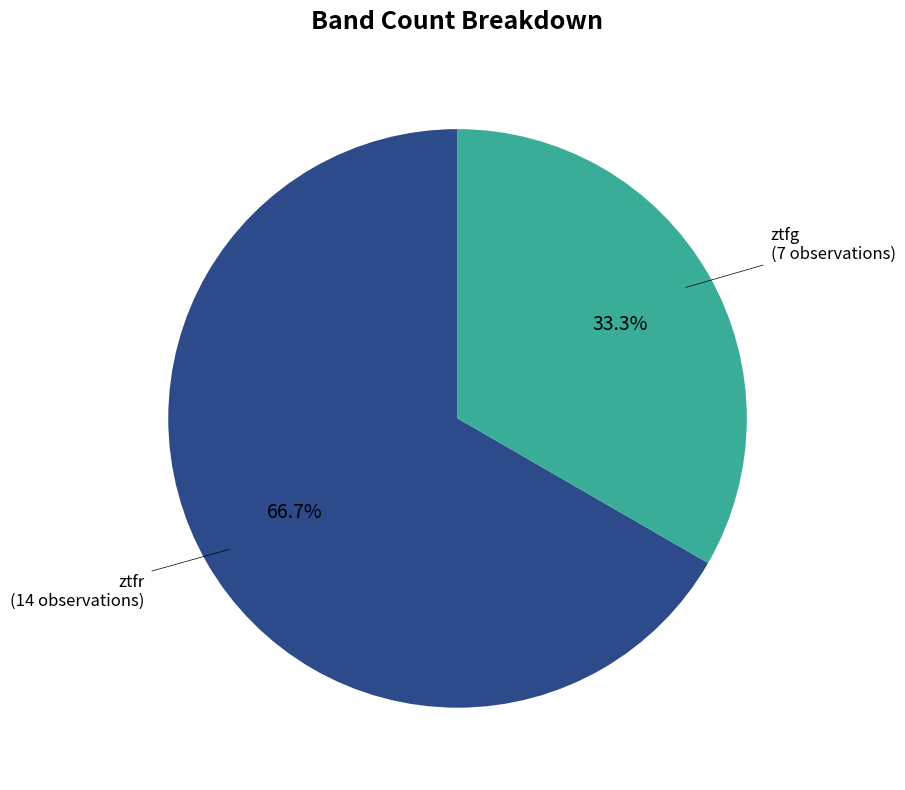

Is there any slice that represents more than half of the pie?

Yes